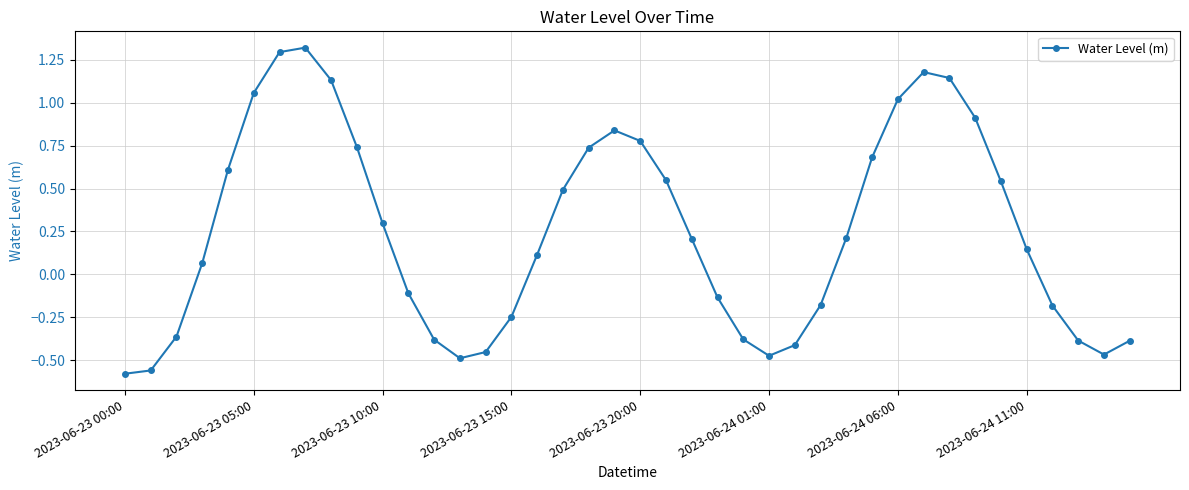

What is the difference between the maximum and minimum values?

1.9